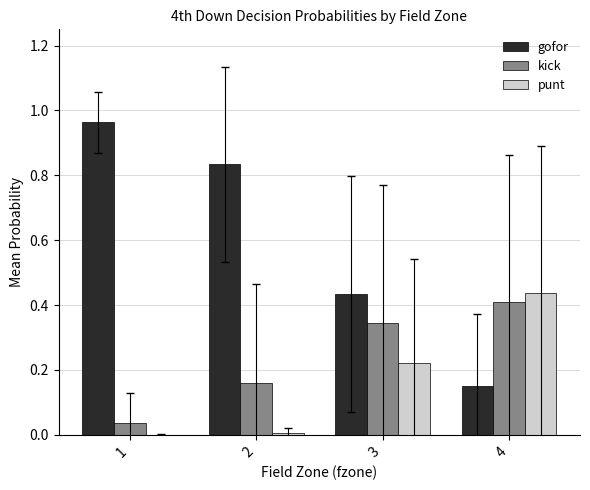

What is the sum of the punt values at 4 and 3?

0.7